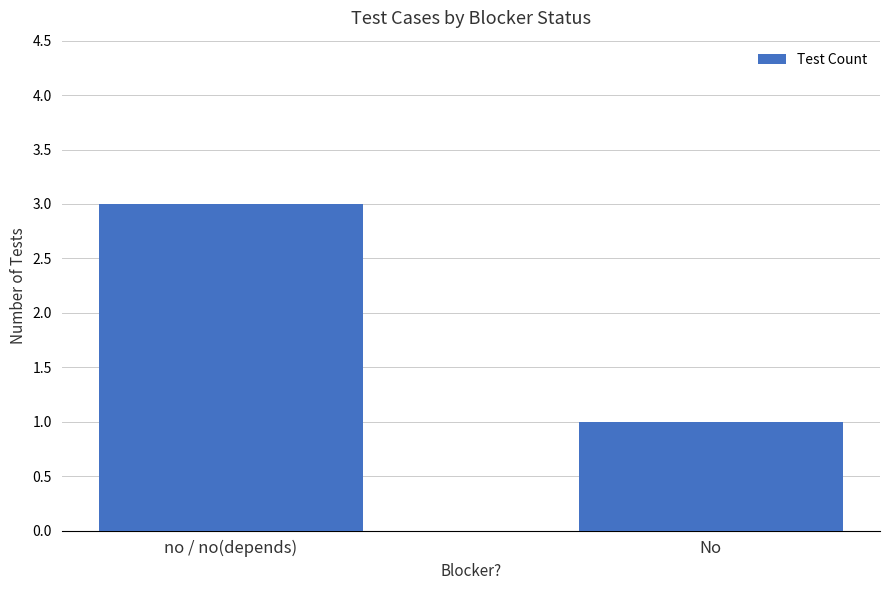

Is it true that the value at No is 0?

False